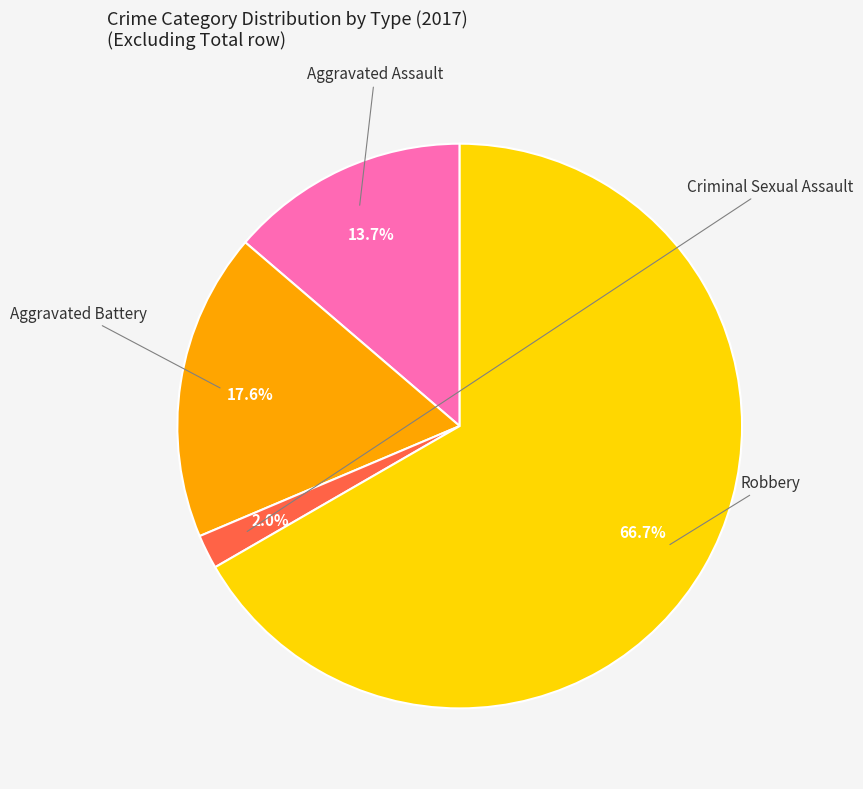

Does any single category account for the majority?

Yes